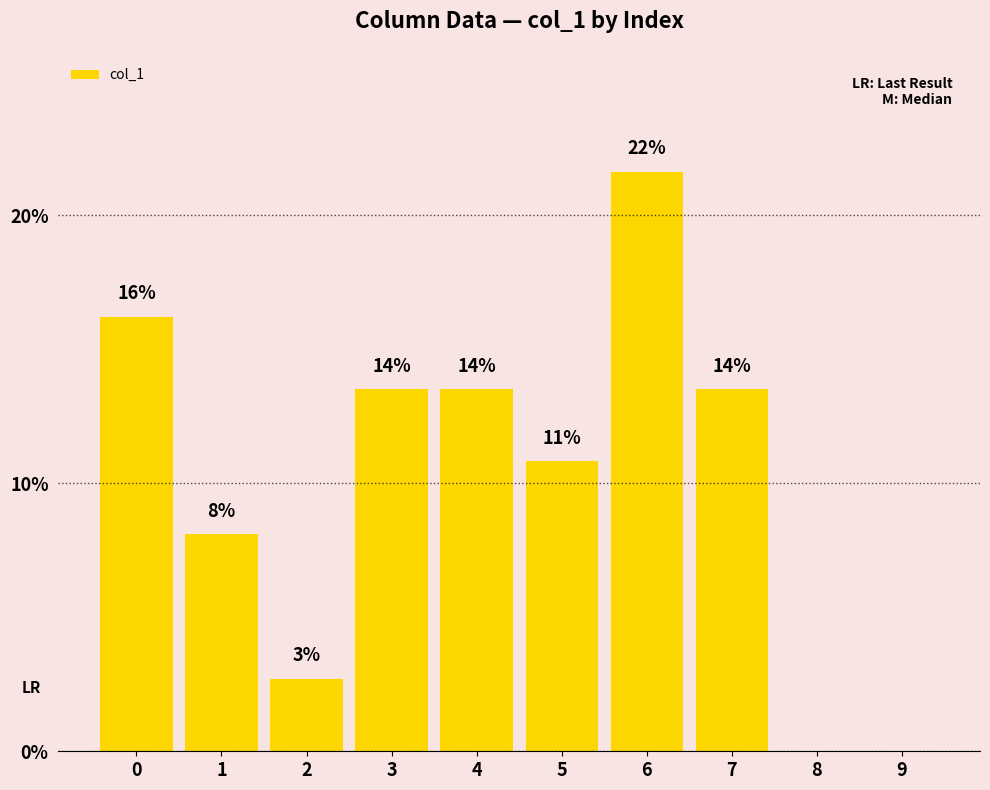

List the labels in order of value, largest first.

6, 0, 3, 4, 7, 5, 1, 2, 8, 9